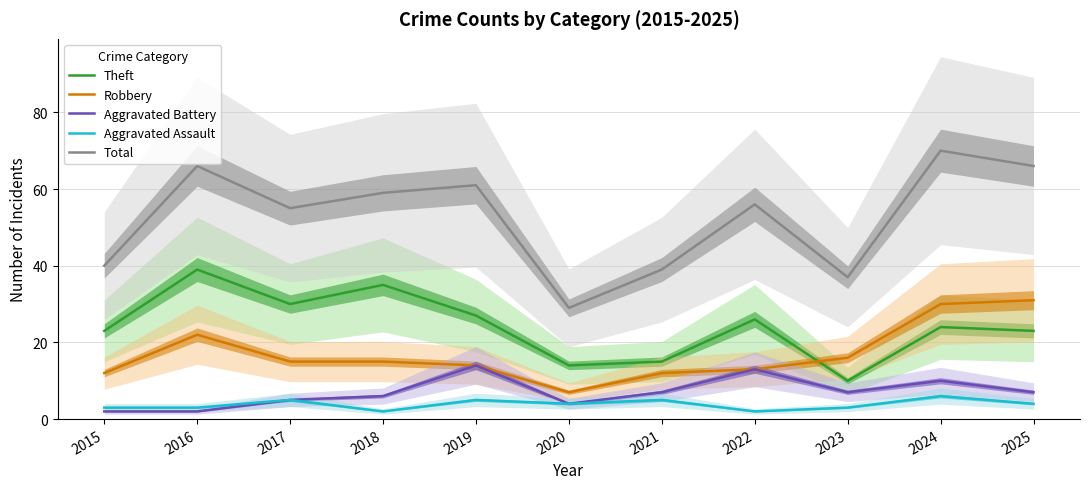

Reading left to right, extract all data points from this chart.

Theft: 23	39	30	35	27	14	15	26	10	24	23
Robbery: 12	22	15	15	14	7	12	13	16	30	31
Aggravated Battery: 2	2	5	6	14	4	7	13	7	10	7
Aggravated Assault: 3	3	5	2	5	4	5	2	3	6	4
Total: 40	66	55	59	61	29	39	56	37	70	66